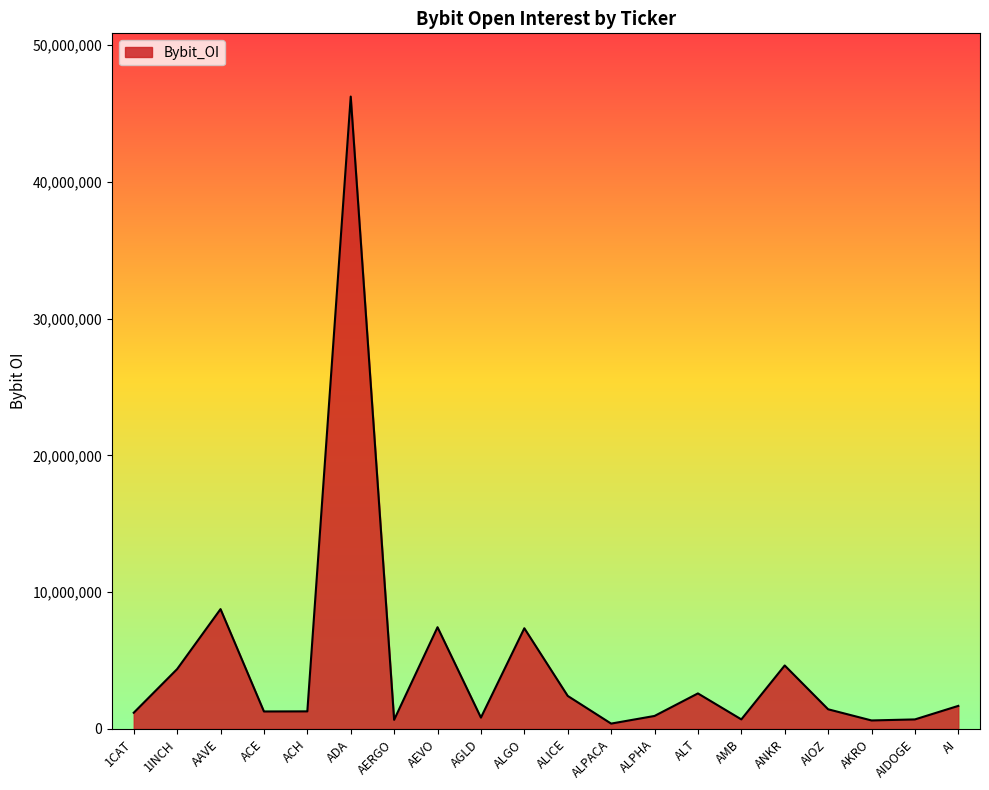

What is the smallest value displayed?

388635